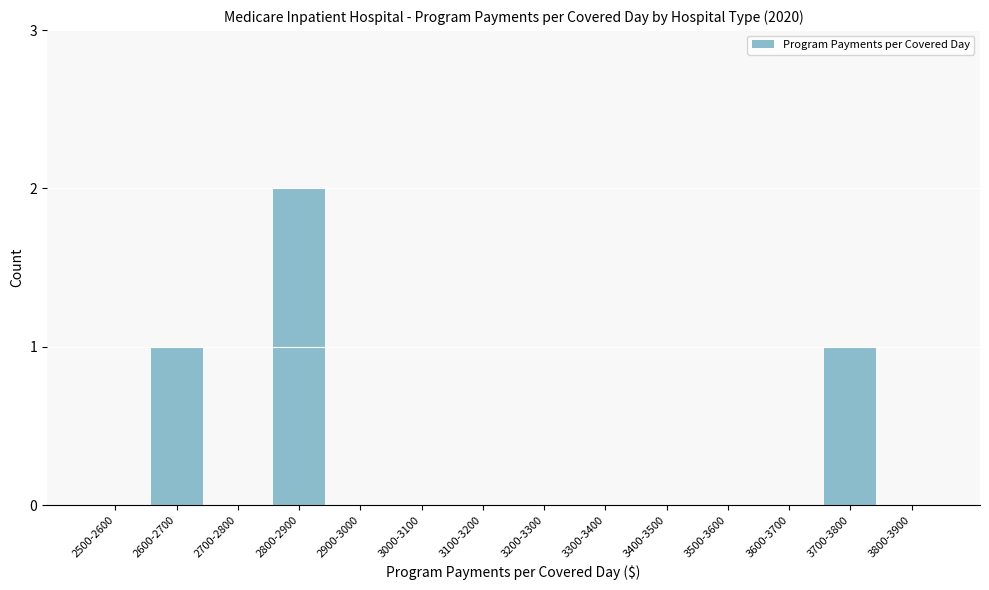

Reading left to right, extract all data points from this chart.

2500-2600=0	2600-2700=1	2700-2800=0	2800-2900=2	2900-3000=0	3000-3100=0	3100-3200=0	3200-3300=0	3300-3400=0	3400-3500=0	3500-3600=0	3600-3700=0	3700-3800=1	3800-3900=0